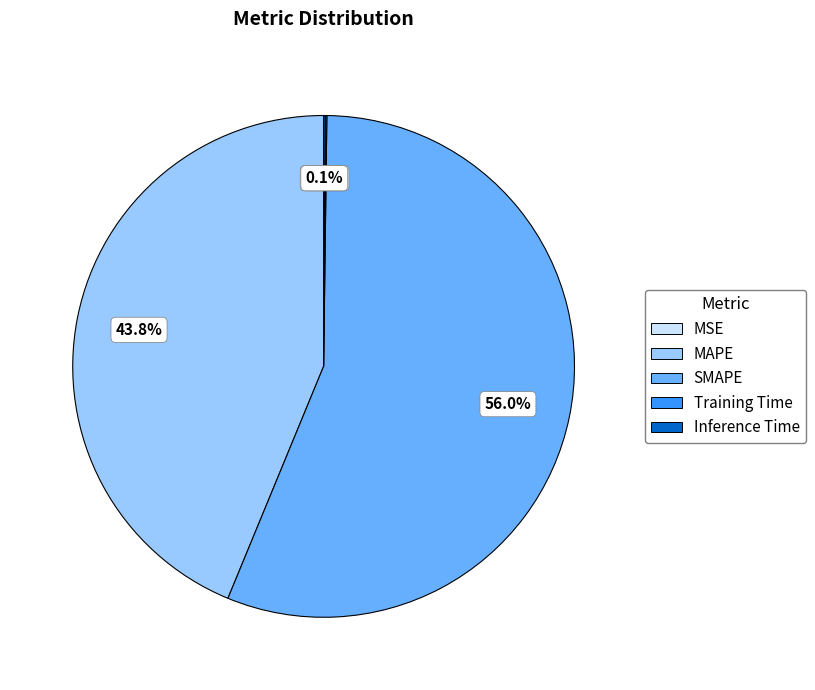

Which category has the biggest portion of the pie?

SMAPE